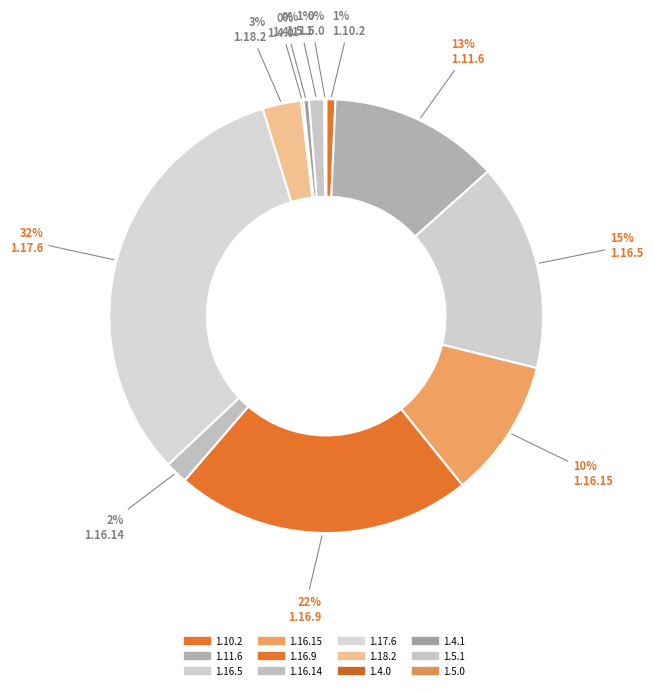

Is it true that 1.4.1 is 1% of the pie?

False